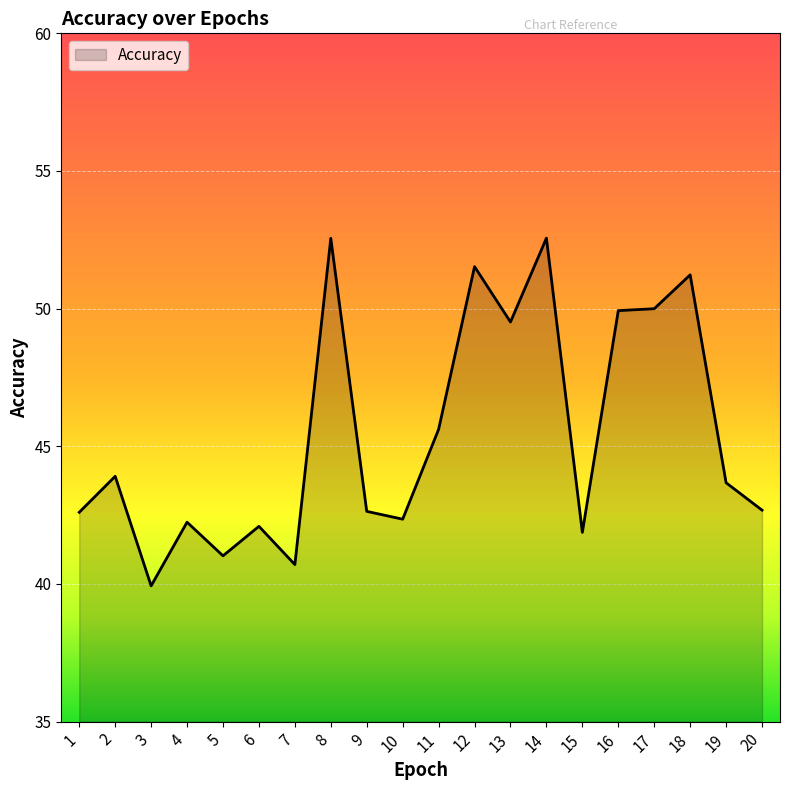

What is the smallest value displayed?

39.9